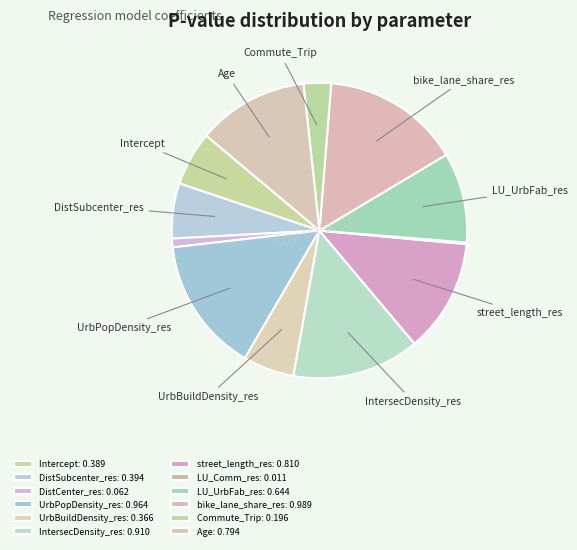

True or false: DistSubcenter_res accounts for 6% of the total.

True